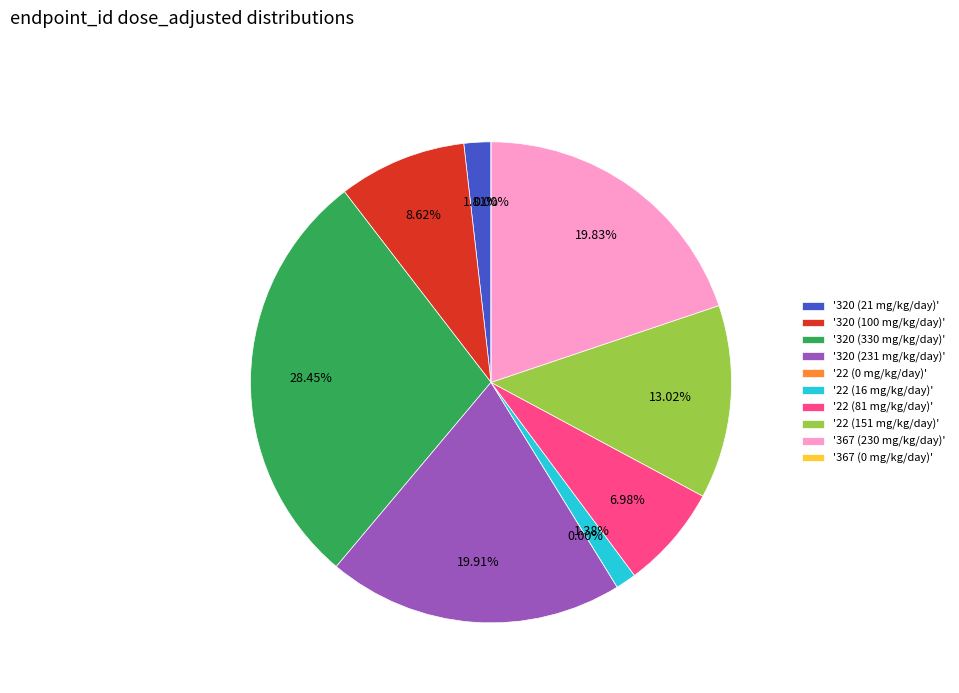

How many segments does this pie chart have?

10